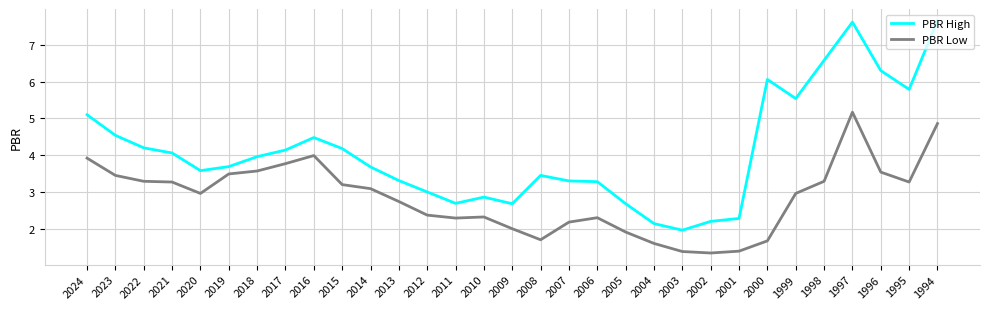

Rank the series by their average value, from highest to lowest.

PBR High, PBR Low